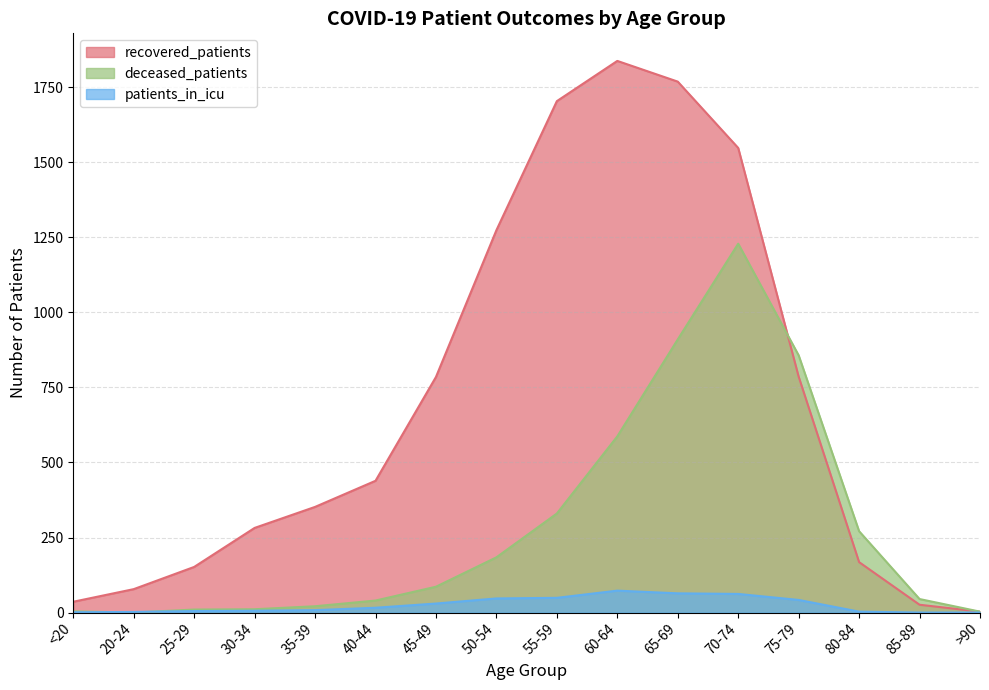

True or false: patients_in_icu and recovered_patients cross at least once.

False